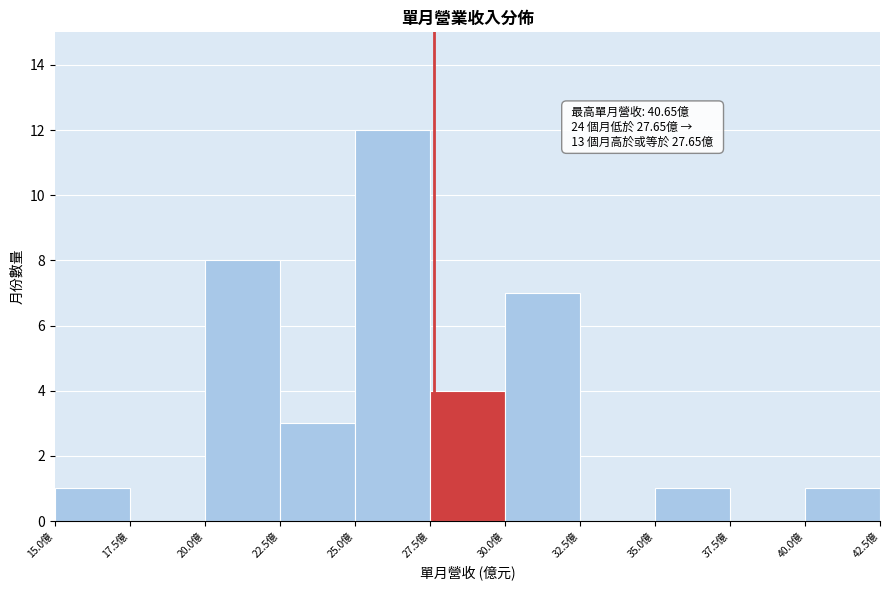

Over which range of the x-axis is the bar tallest?

25.0 to 27.5